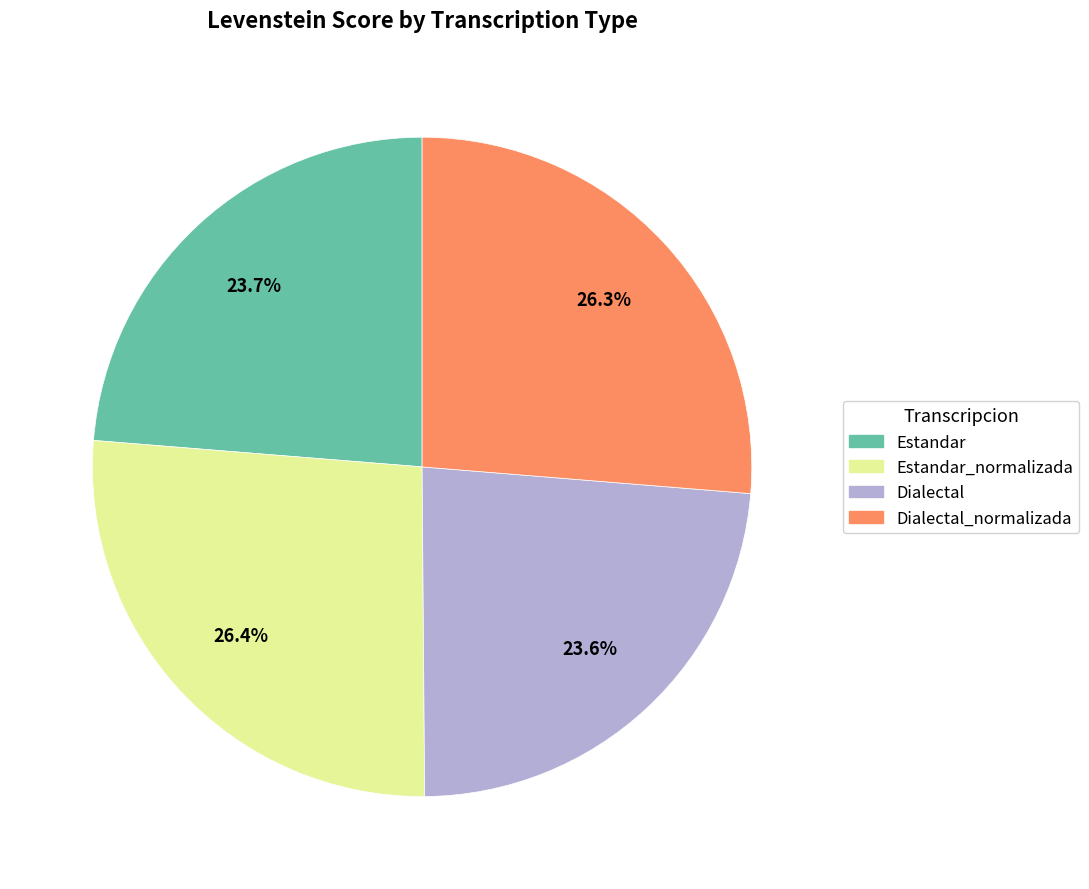

Between Estandar_normalizada and Dialectal, which is larger?

Estandar_normalizada